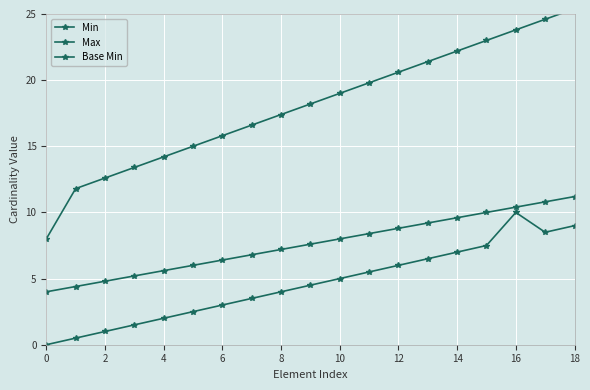

In Min, how many points are lower than both neighbors (excluding endpoints)?

1